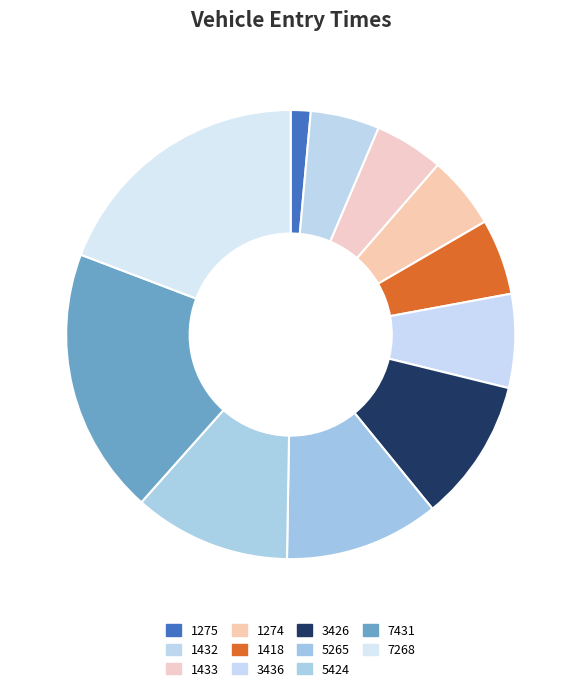

What is the ratio of the value at 3436 to the value at 3426?

0.7